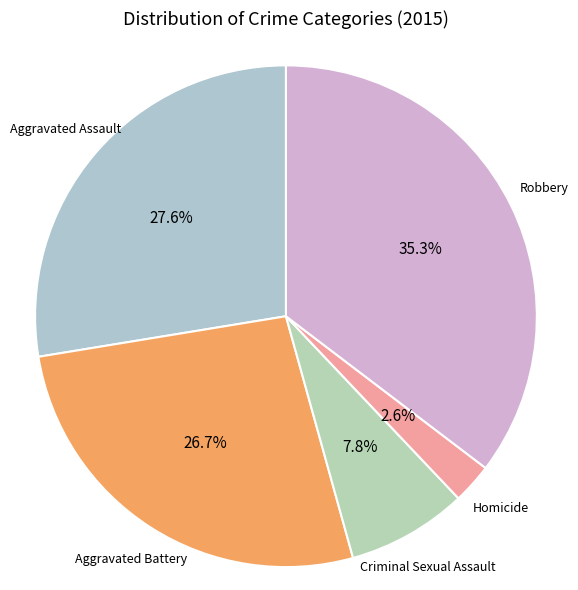

Count the number of slices in the pie.

5